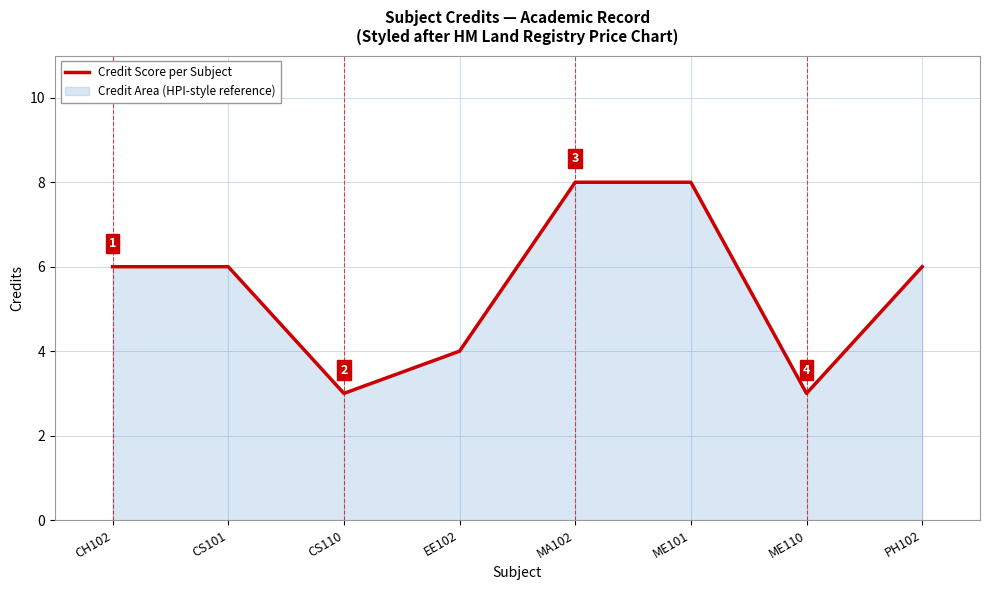

What is the approximate value at EE102?

4